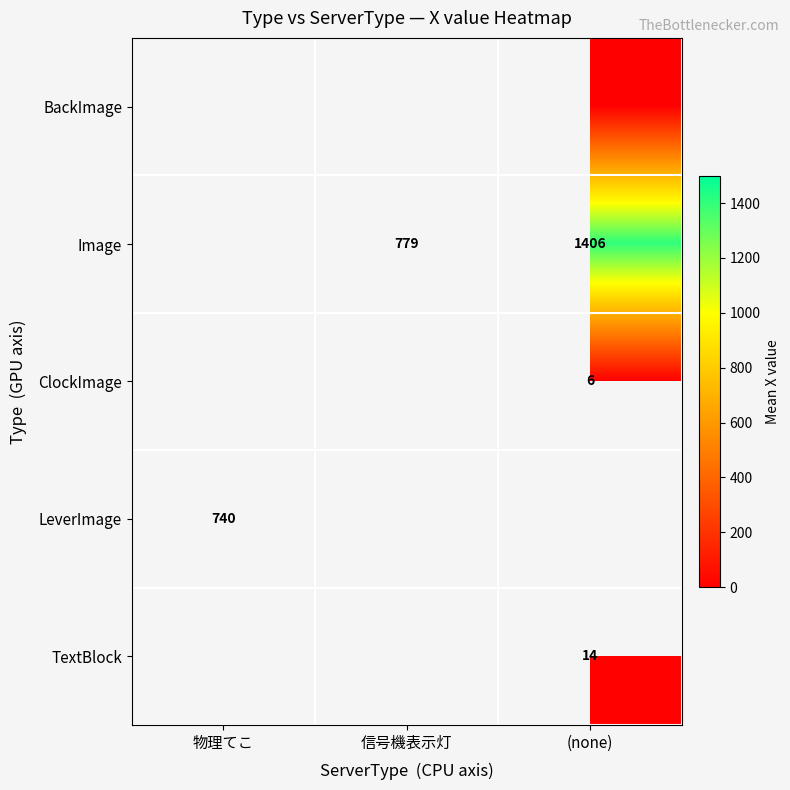

Which category has the highest value across all series?

(none)